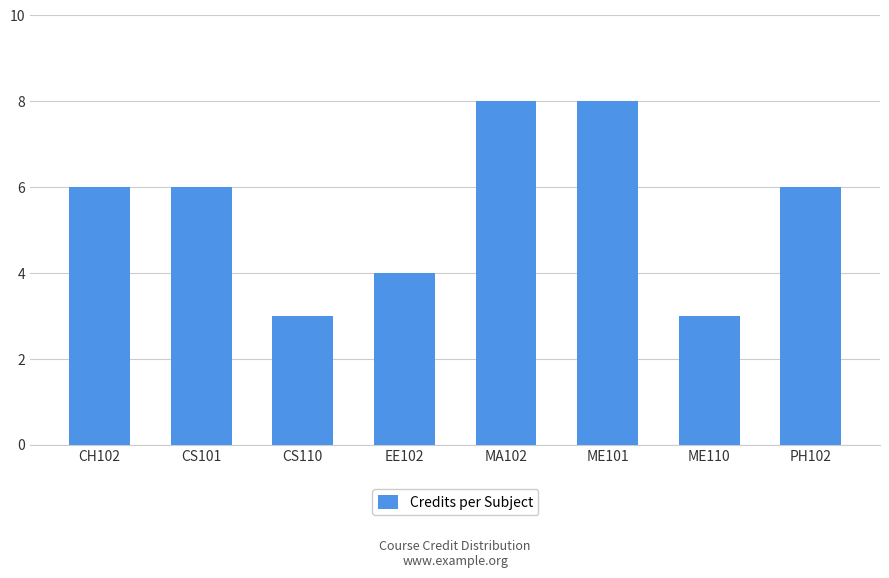

Count the number of data series in this chart.

1